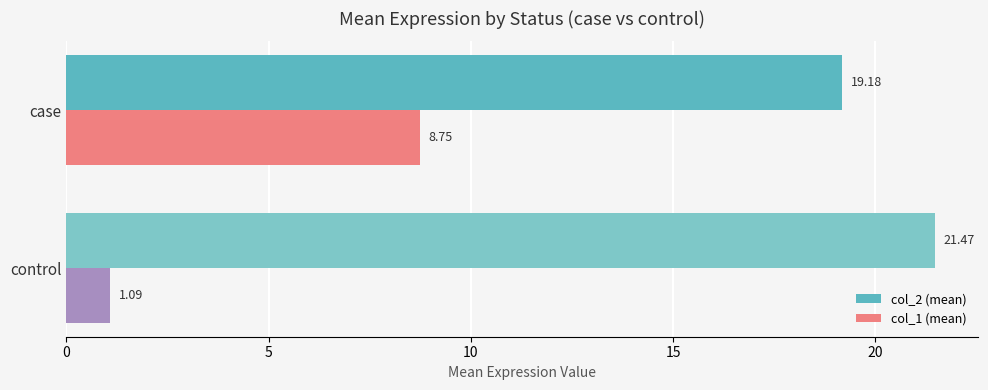

What is the difference between the col_2 (mean) values at case and control?

2.3